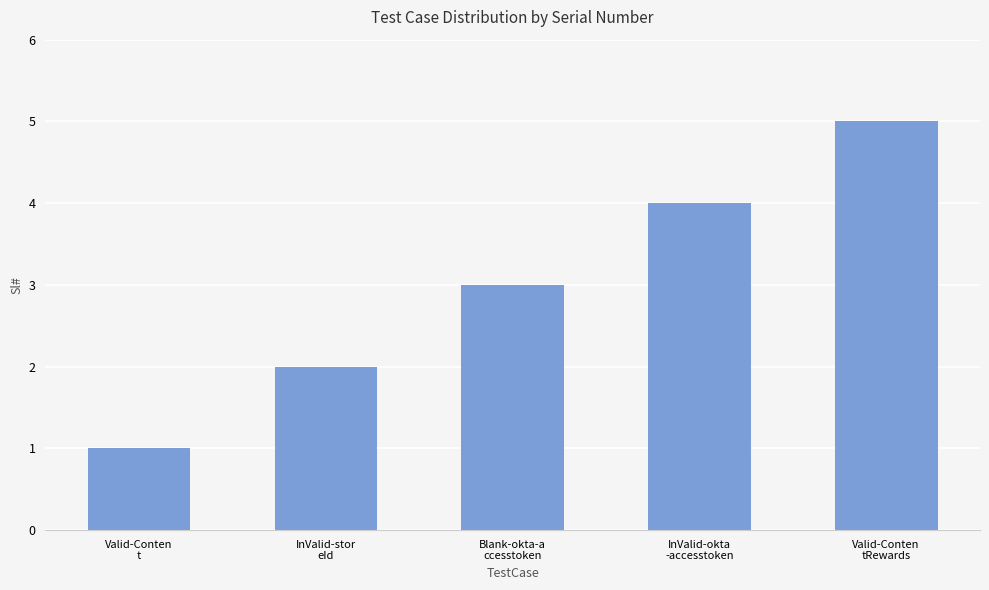

What is the average value?

3